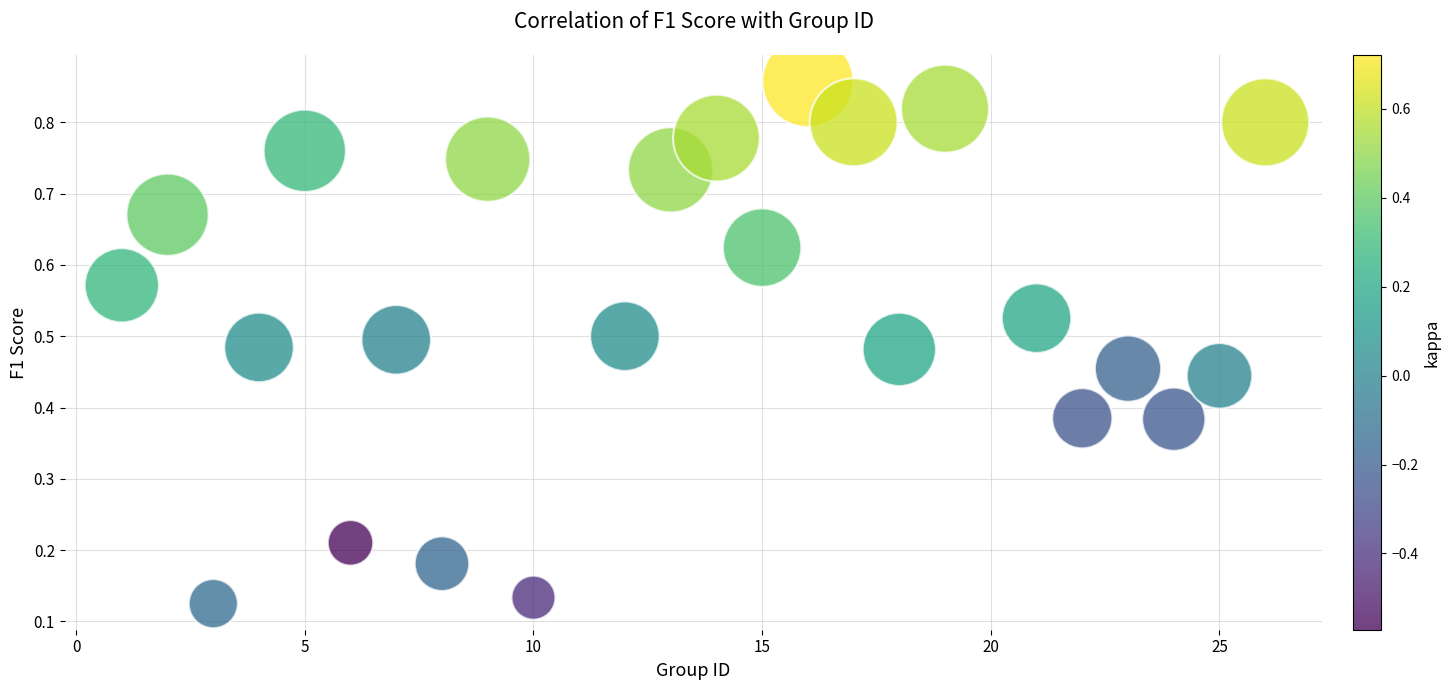

What is the range of X values (max minus min)?

25.0